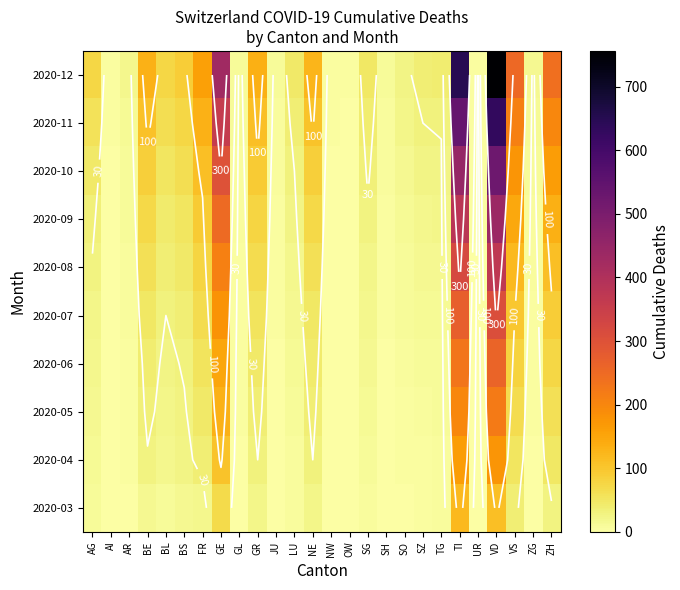

Rank the series at GE from highest to lowest value.

2020-12, 2020-11, 2020-10, 2020-09, 2020-08, 2020-07, 2020-06, 2020-05, 2020-04, 2020-03